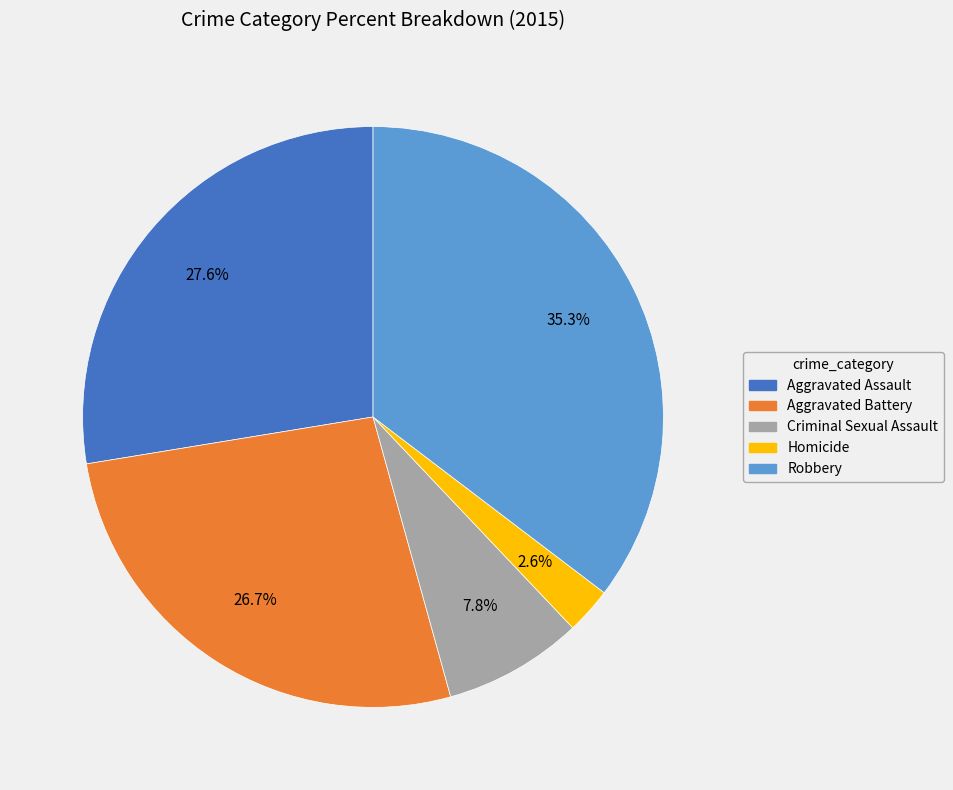

To the nearest percent, what is the combined percentage of Aggravated Assault and Criminal Sexual Assault?

35%